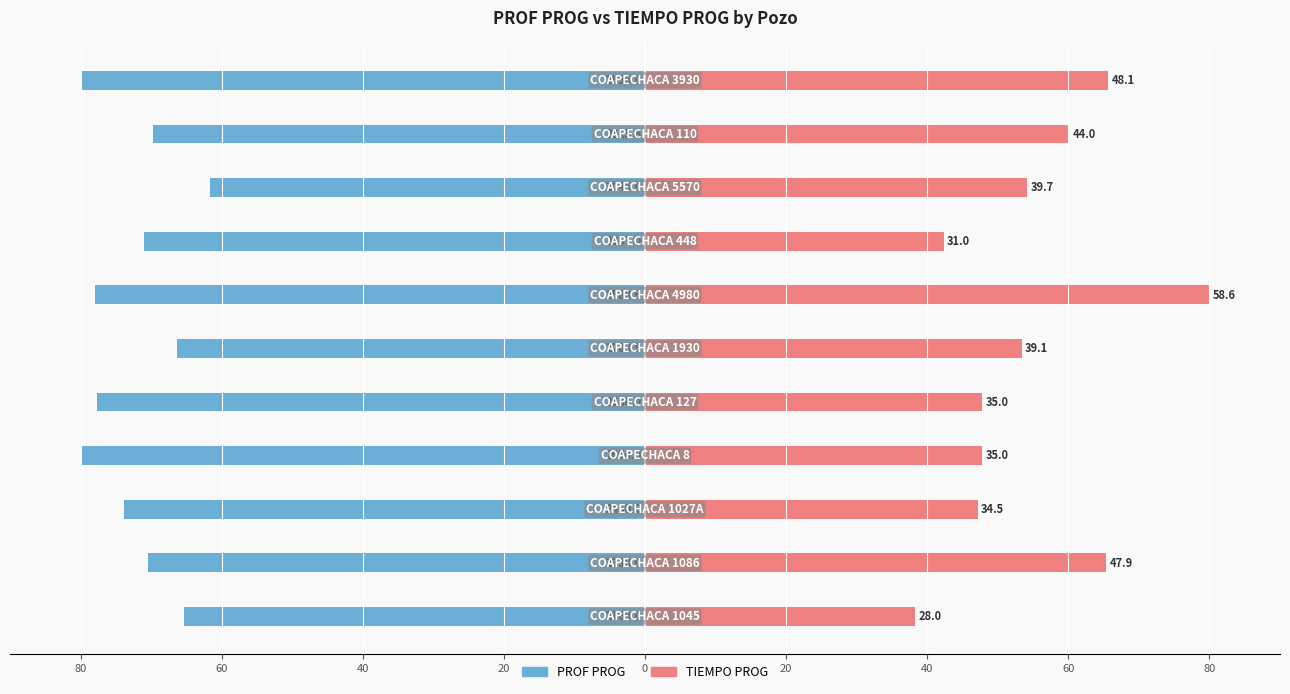

Which series has the largest total across all categories?

TIEMPO PROG